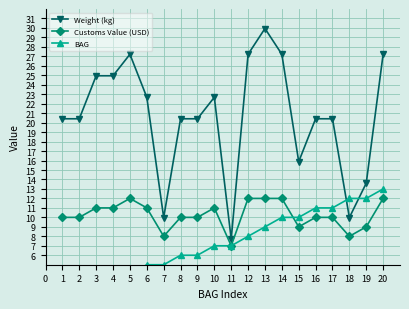

At how many categories does at least one series exceed 15?

16